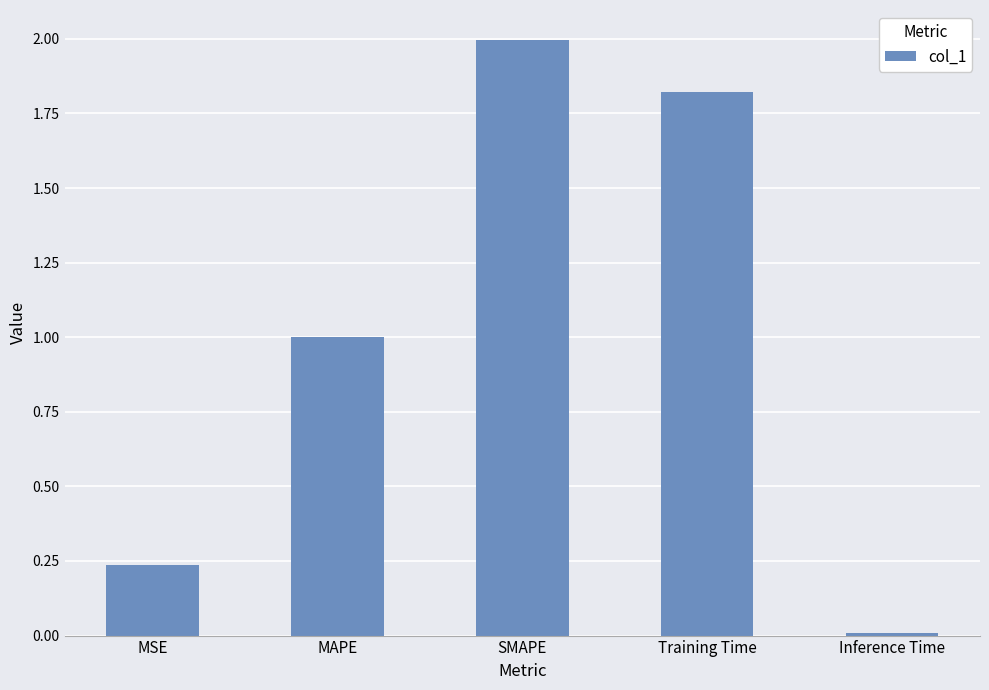

Which category has the highest value across all series?

SMAPE